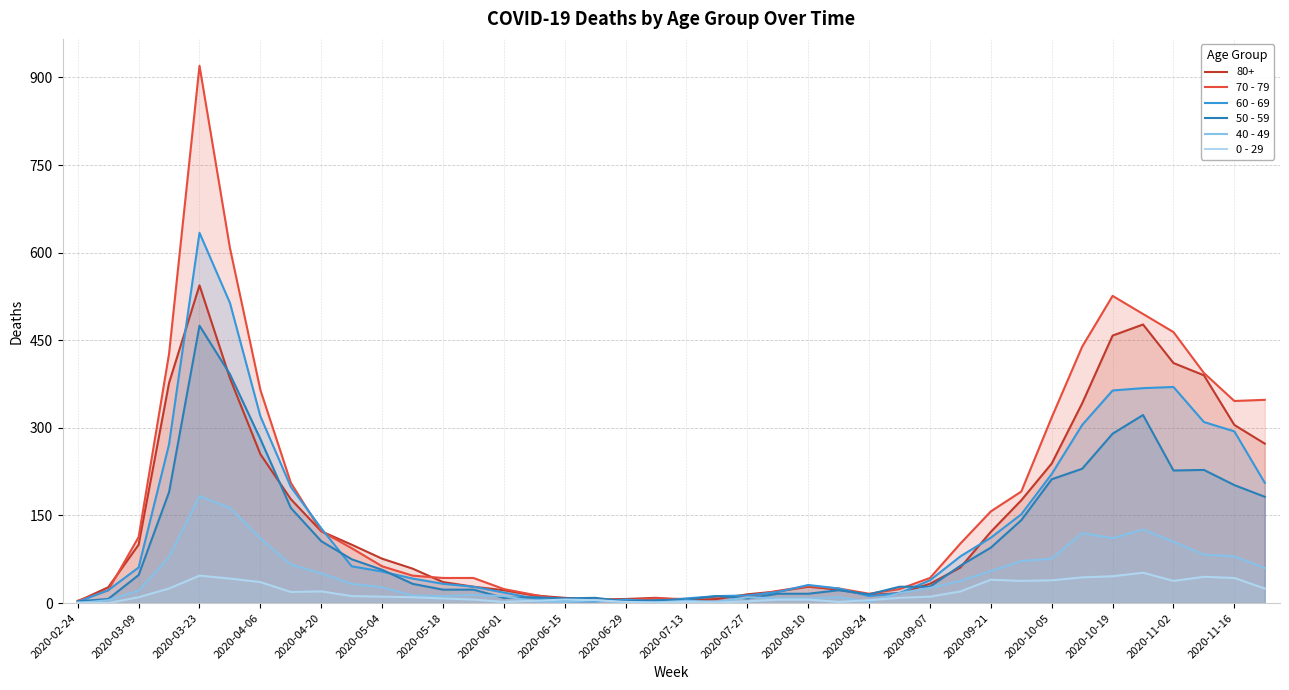

At which category is the sum across all series the highest?

2020-03-23